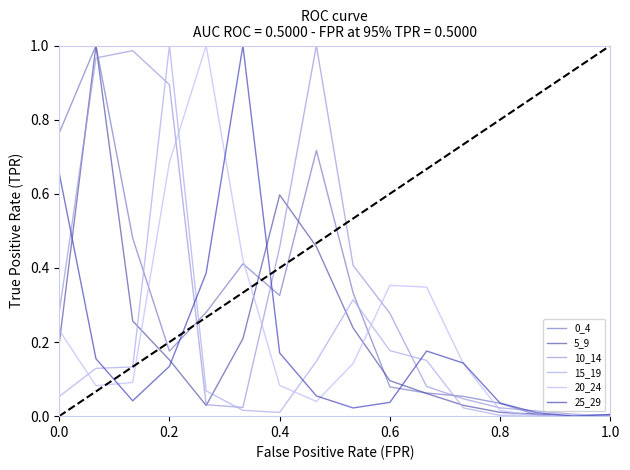

Is the value of 10_14 at 0.4 greater than the value of 15_19 at 15?

Yes